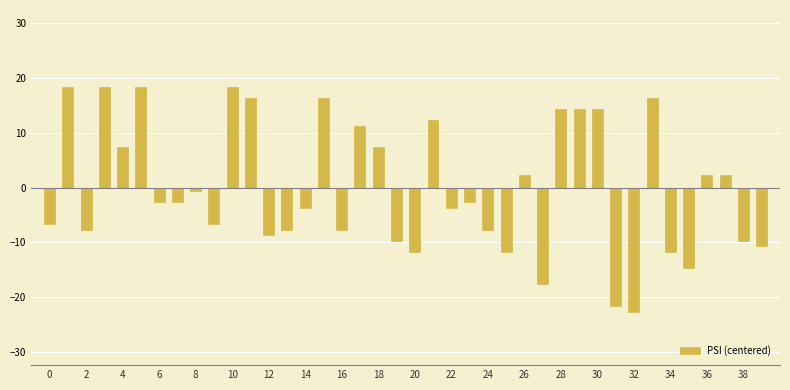

What is the difference between the maximum and minimum values?

41.0